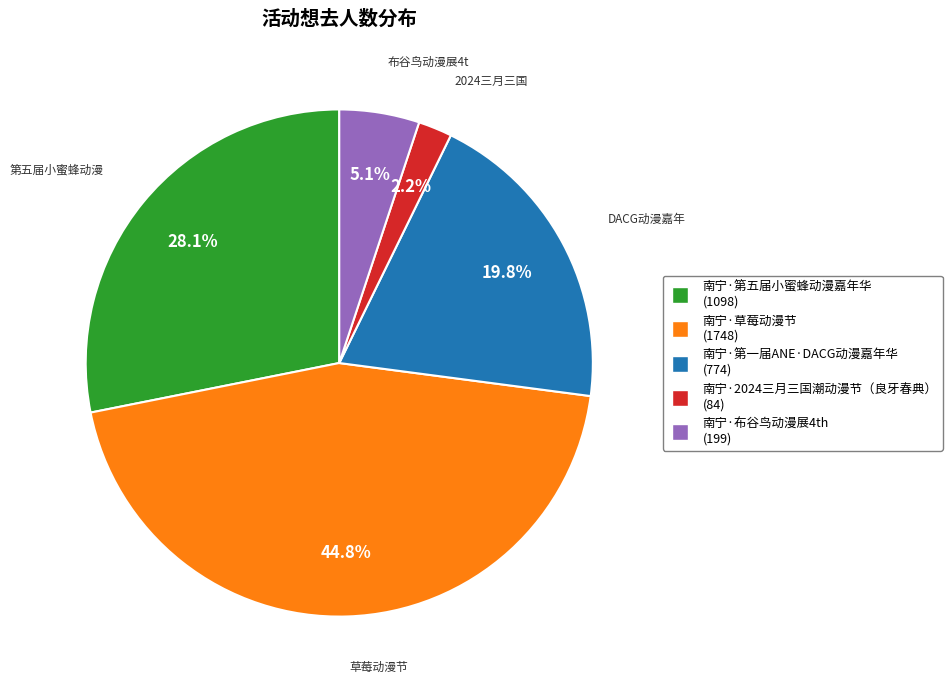

True or false: 南宁·第五届小蜜蜂动漫嘉年华 accounts for 33% of the total.

False